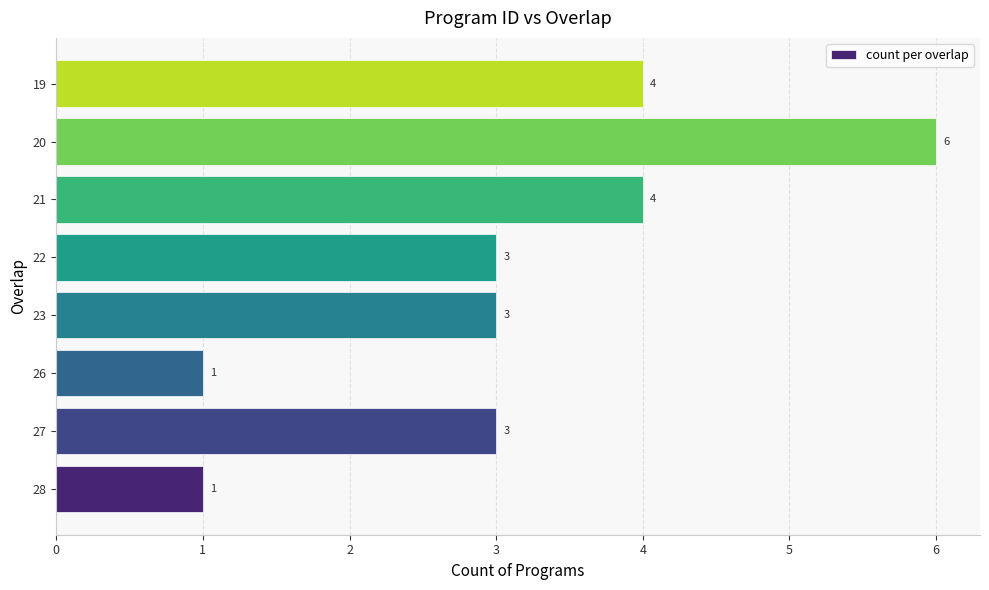

Reading top to bottom, extract all data points from this chart.

4	6	4	3	3	1	3	1